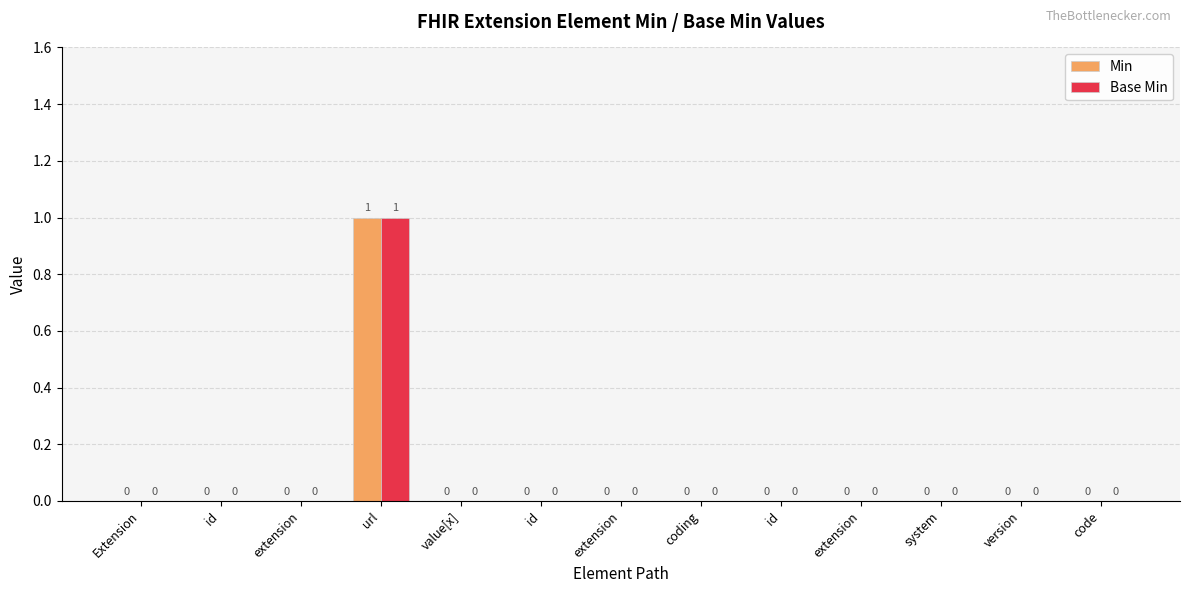

How many Min values are between 0 and 1?

13